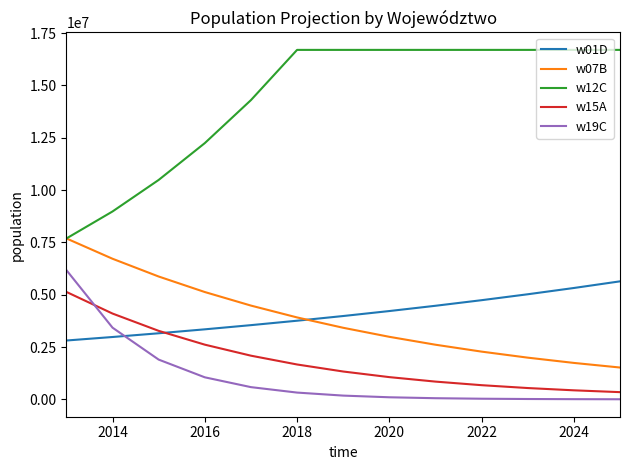

Which series has the widest spread of values?

w12C